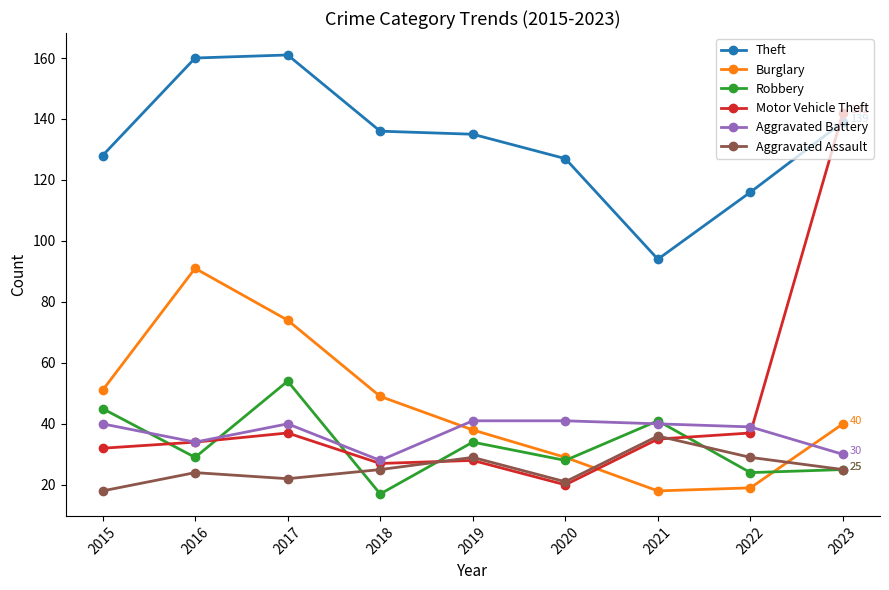

What is the minimum value shown in the chart?

17